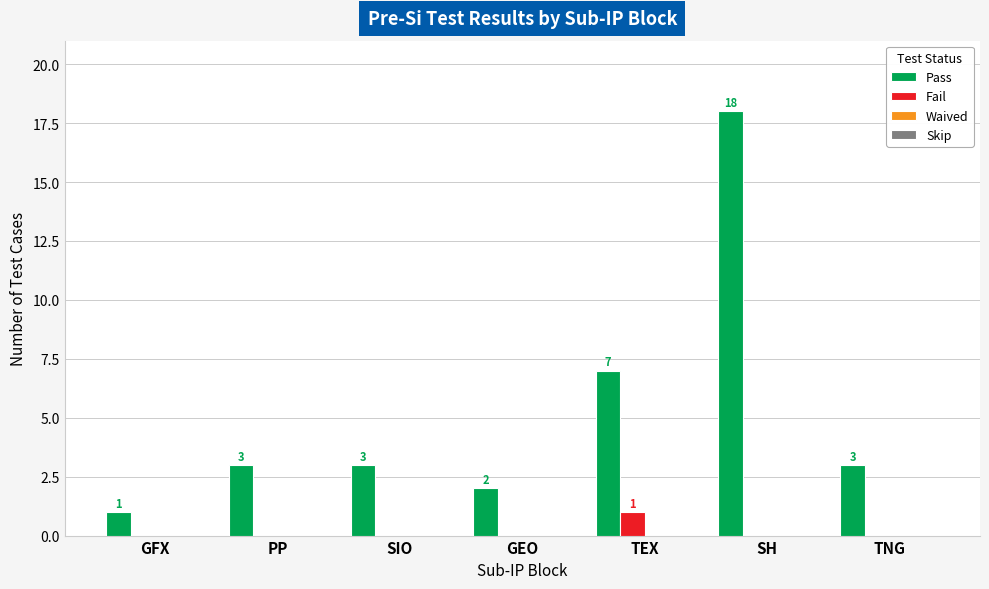

What is the sum of all Pass values?

37